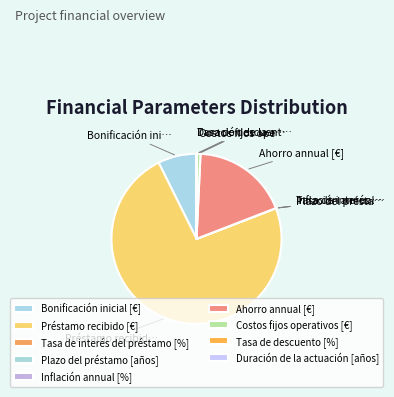

The Bonificación inicial [€] slice represents 1% of the pie. True or false?

False